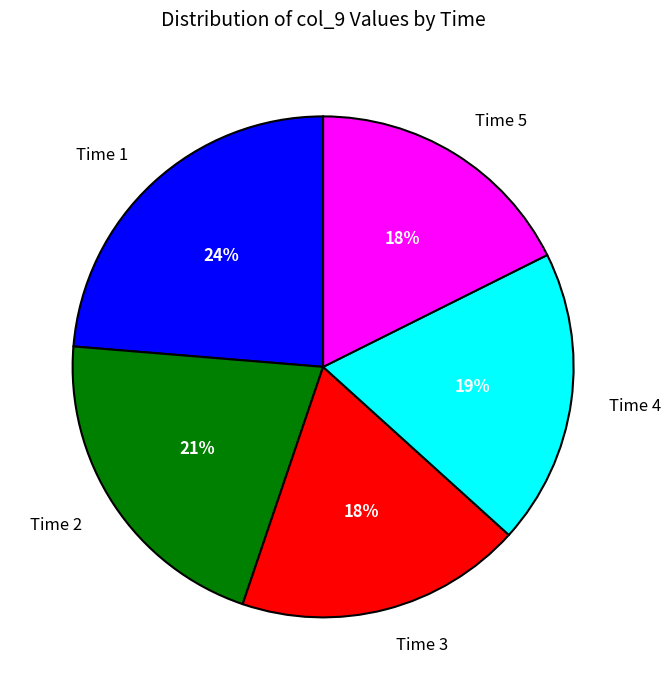

To the nearest percent, what portion does Time 1 represent?

24%